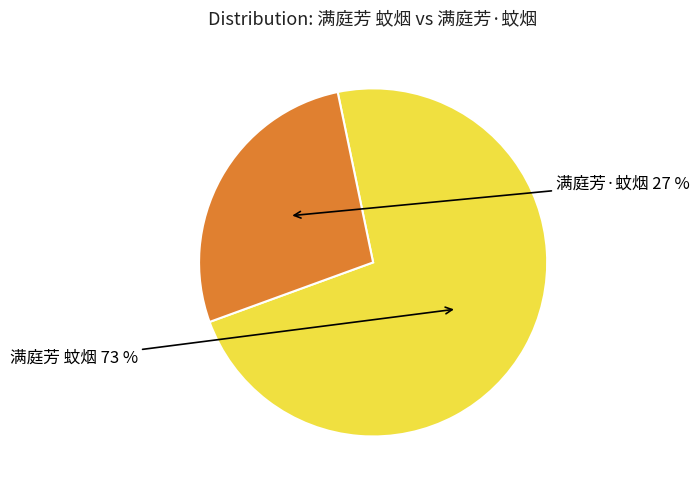

Between 满庭芳 蚊烟 and 满庭芳·蚊烟, which is larger?

满庭芳 蚊烟